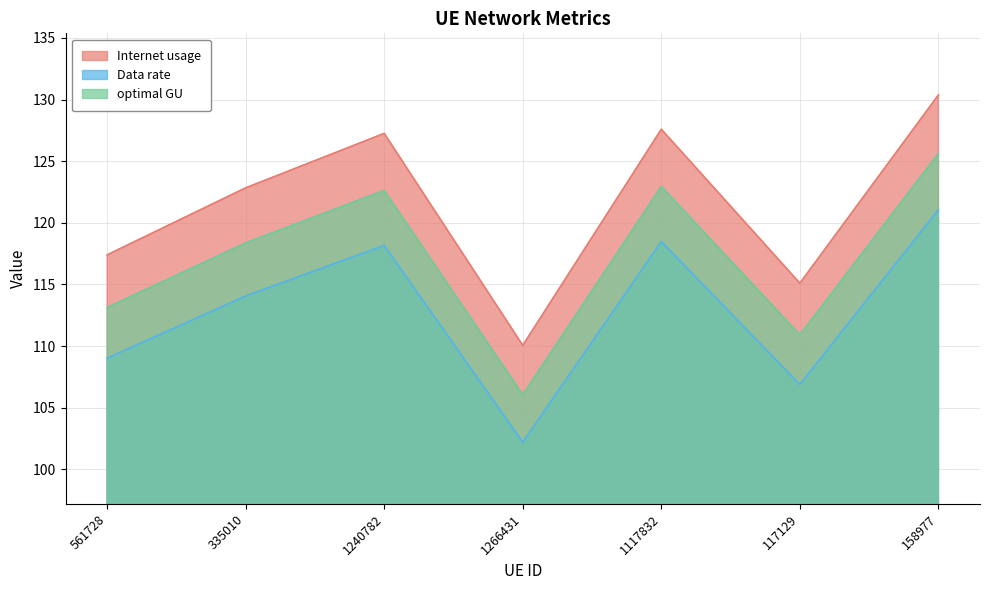

What is the sum of all Internet usage values?

850.6